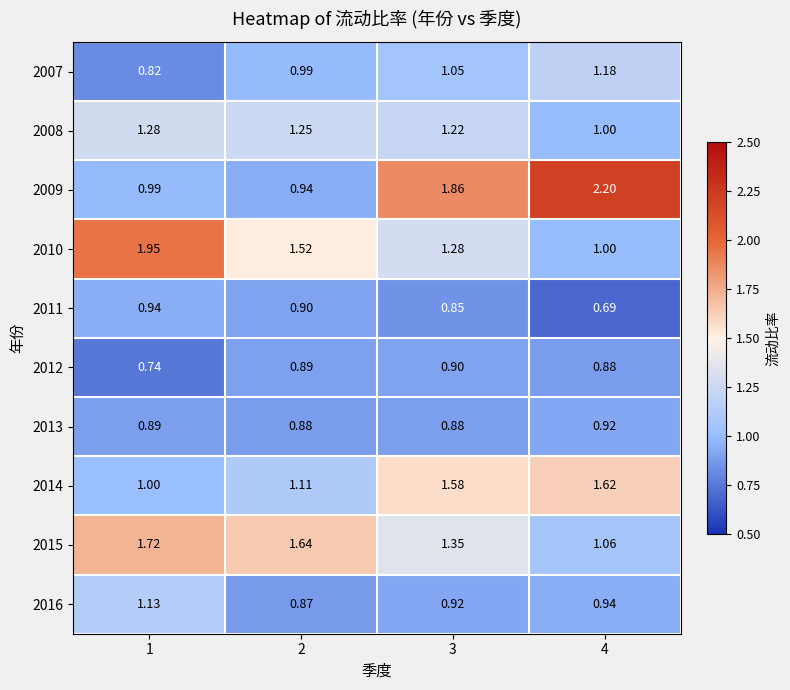

At which category does the chart reach its peak across all series?

4